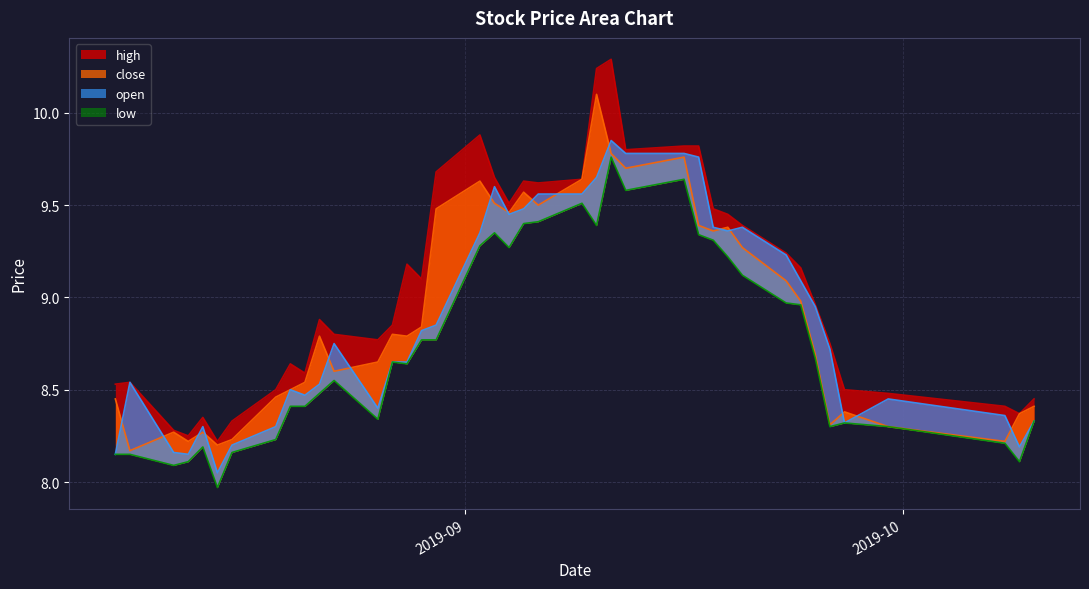

What is the sum of the low values at 2019-09-04 and 2019-09-20?

18.4